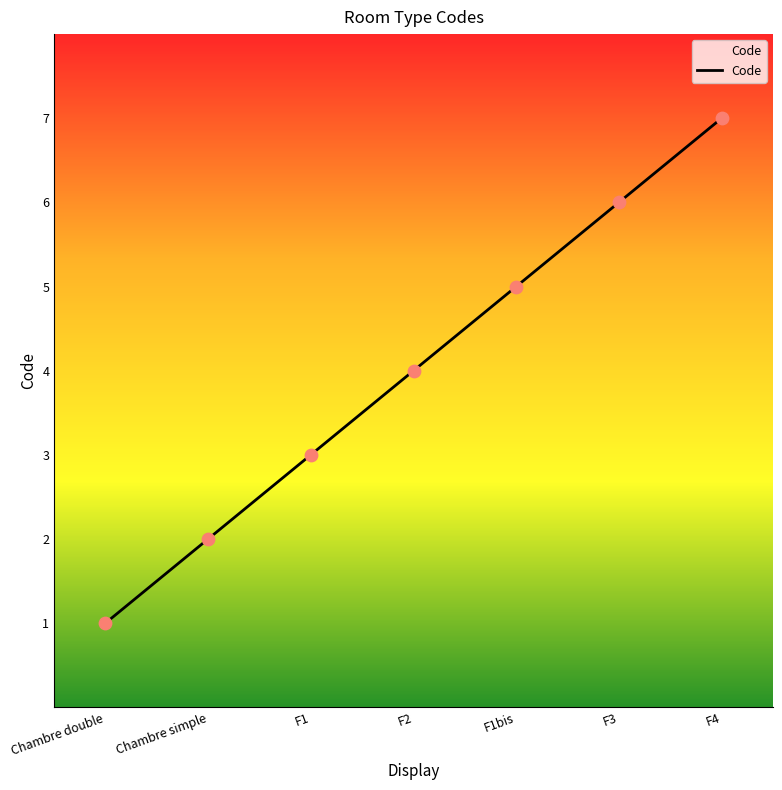

What is the change in value from F2 to F1bis?

+1